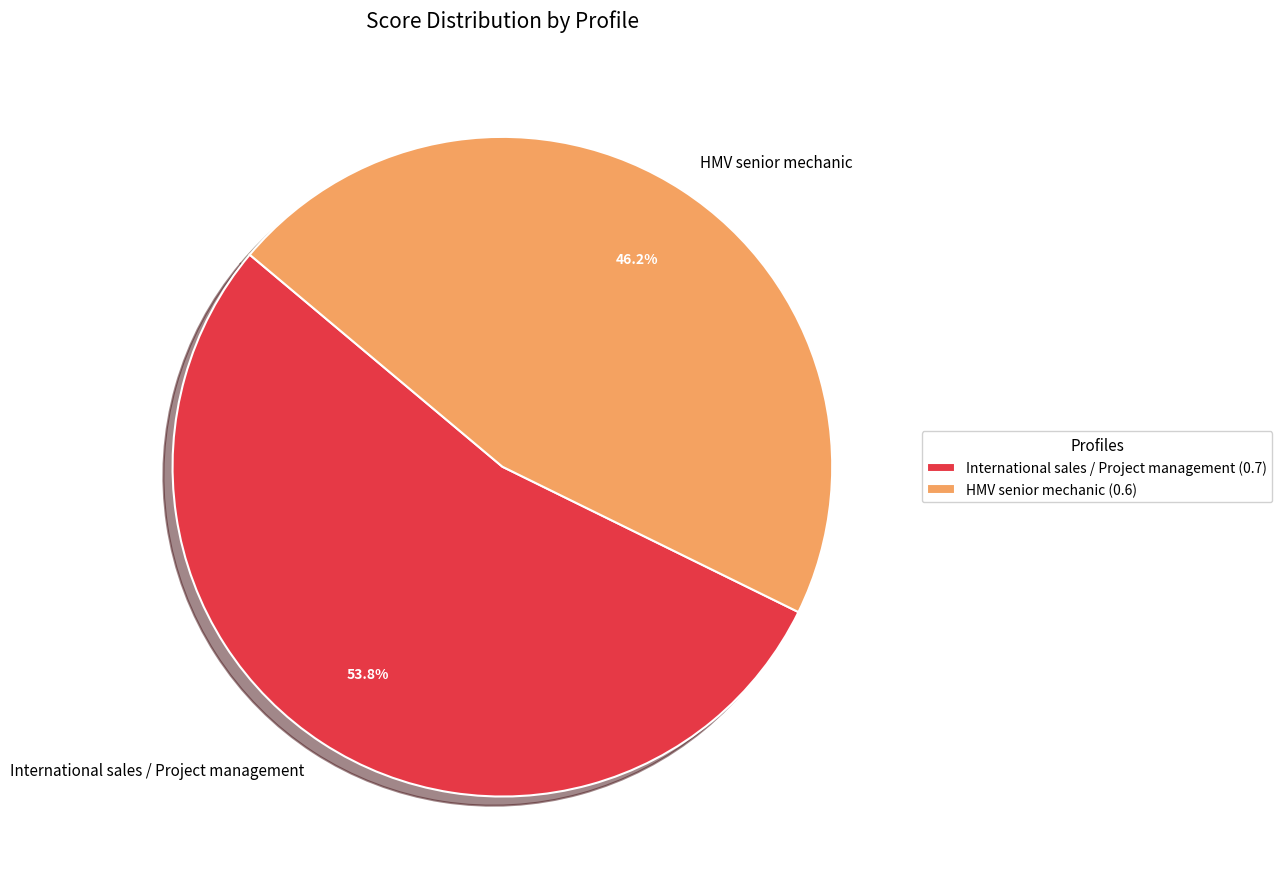

Between International sales / Project management and HMV senior mechanic, which is larger?

International sales / Project management